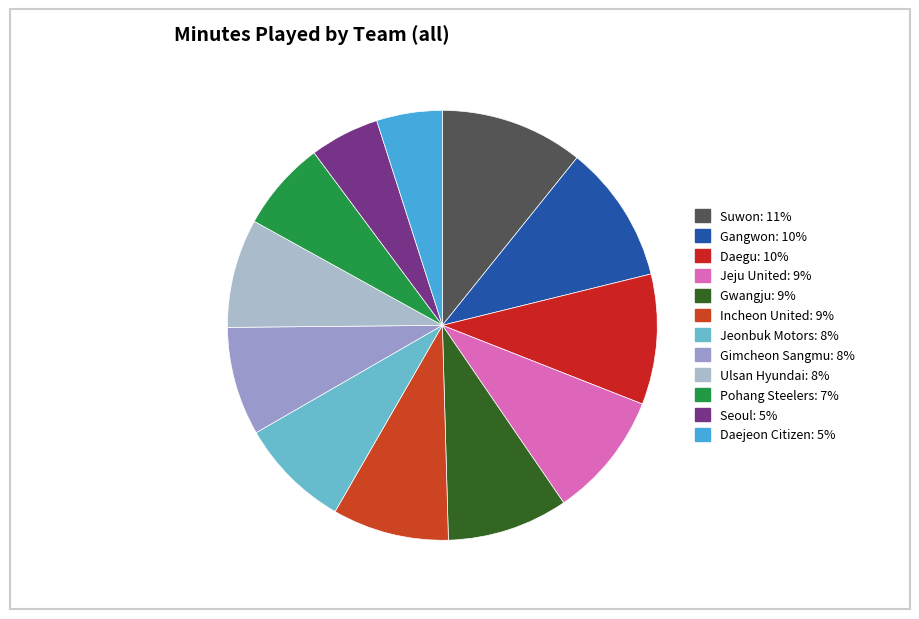

What is the ratio of the value at Gangwon to the value at Seoul?

2.0